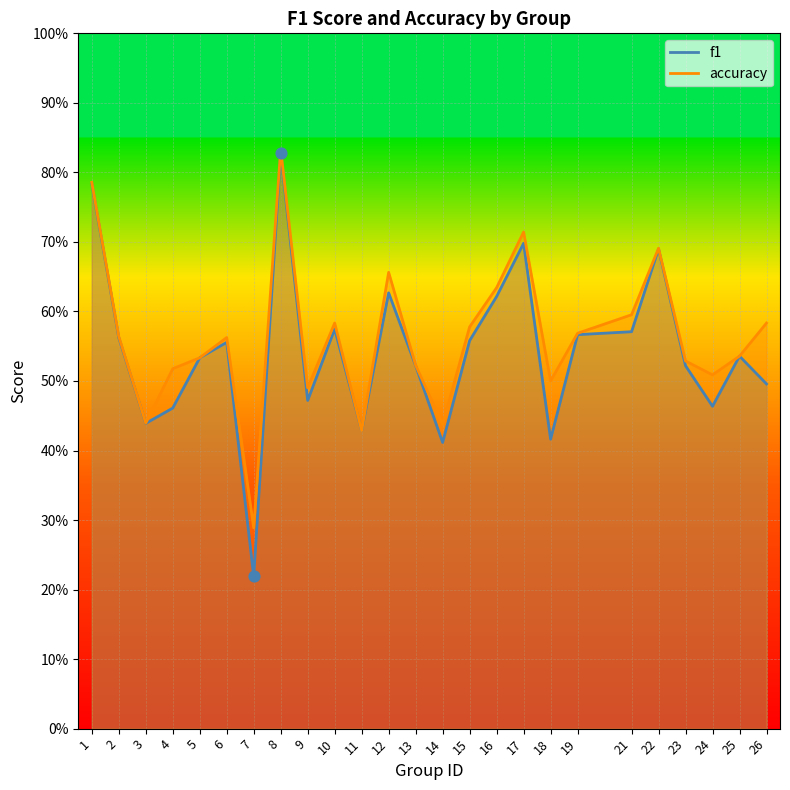

Is the value of accuracy at 2 greater than the value of f1 at 21?

No